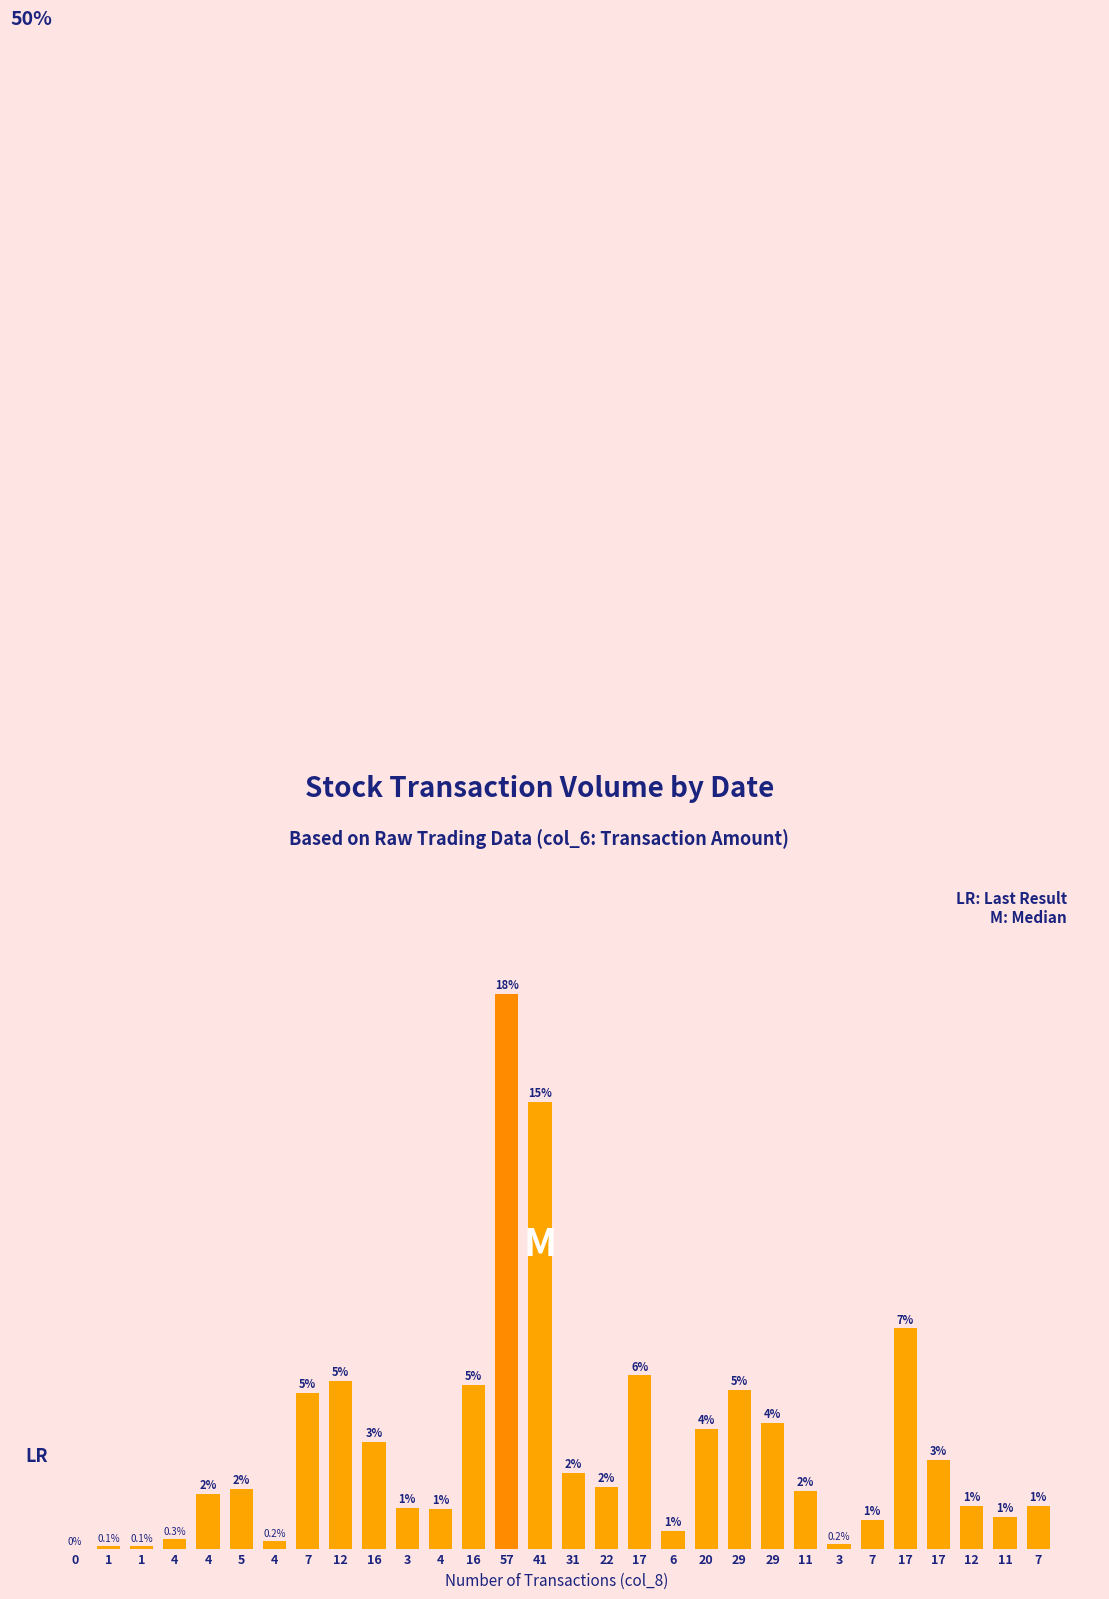

True or false: the data shows 11425 at 1.

False